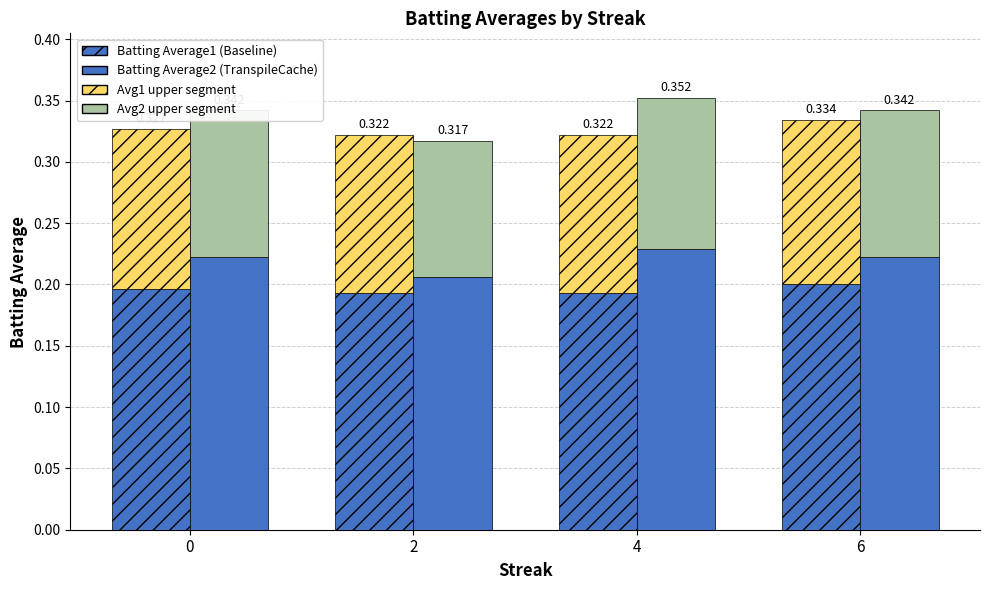

Which category has the highest value across all series?

4